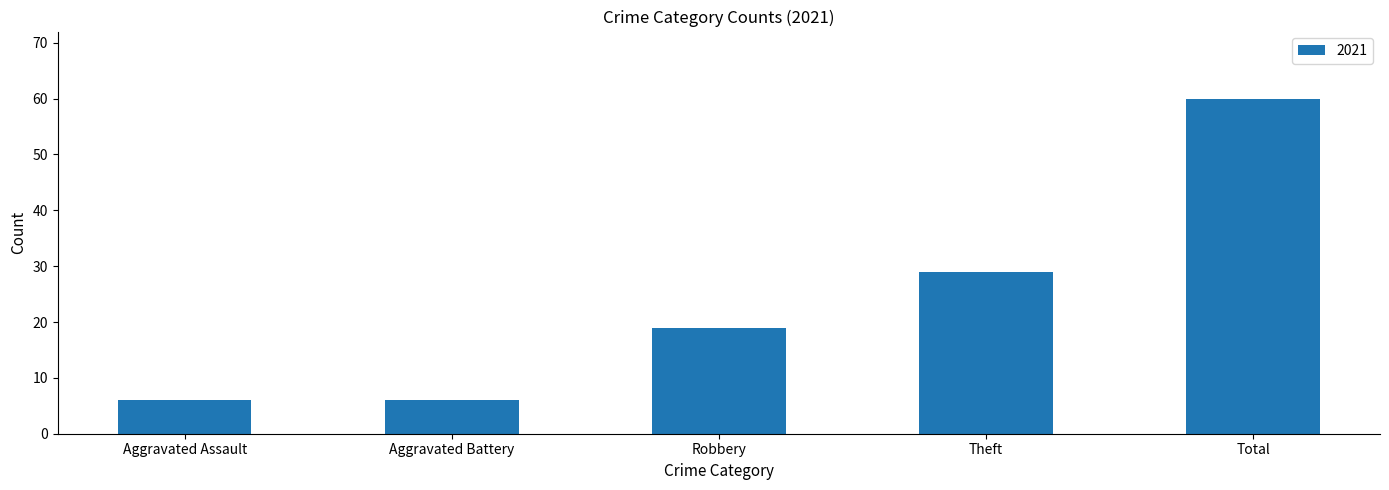

What is the maximum value shown in the chart?

60